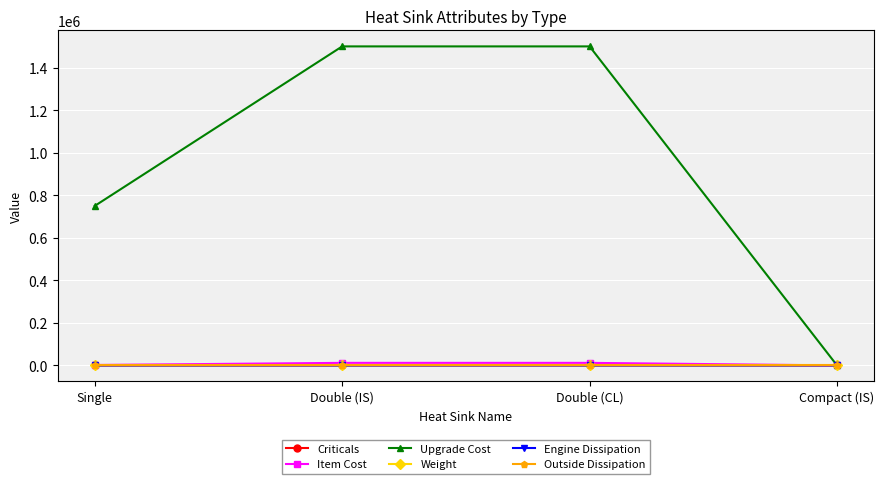

True or false: Engine Dissipation has more than 1 interior local peaks.

False